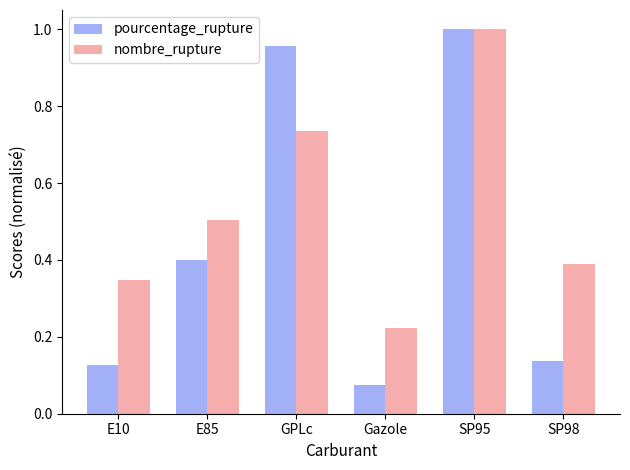

What is the average value of the nombre_rupture series?

0.5